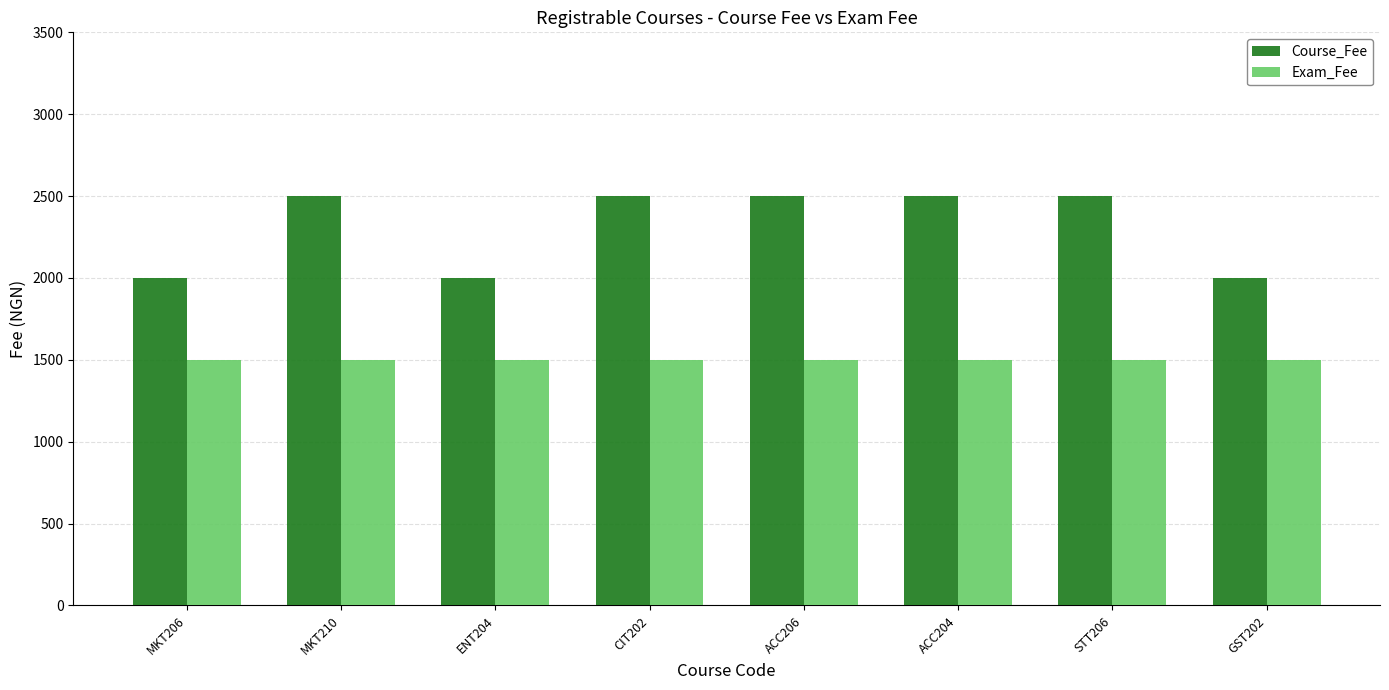

What is the difference between the second highest and second lowest values in the Course_Fee series?

500